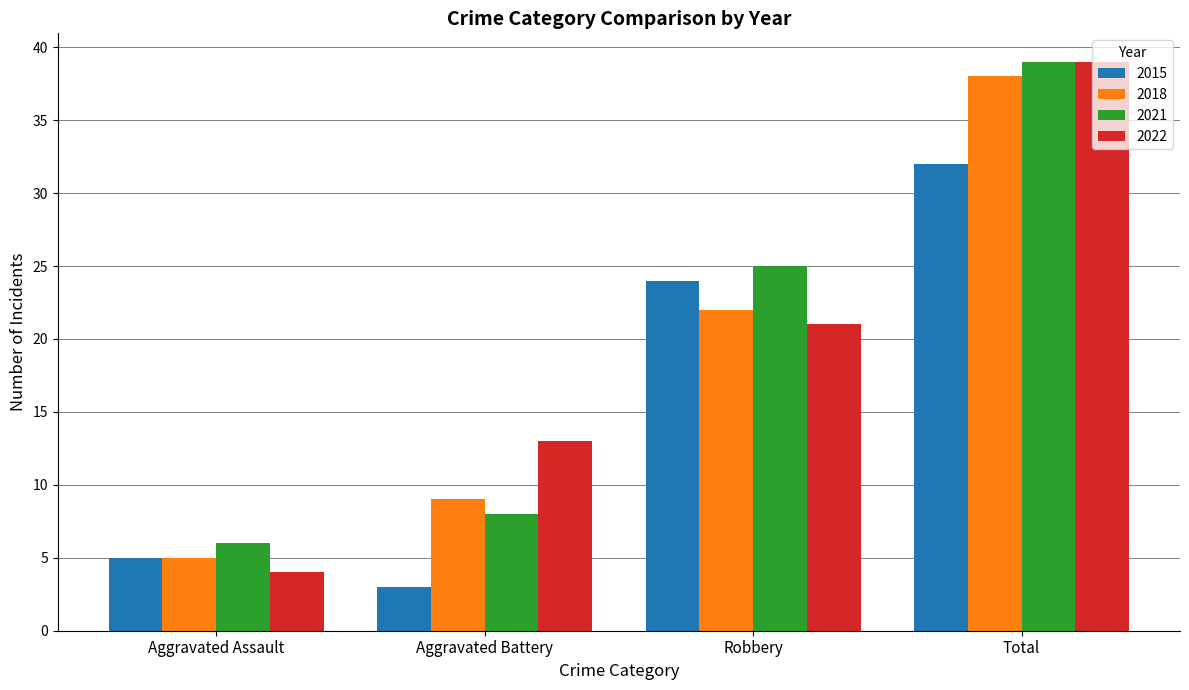

True or false: 2015 has a value of 3 at Aggravated Battery.

True